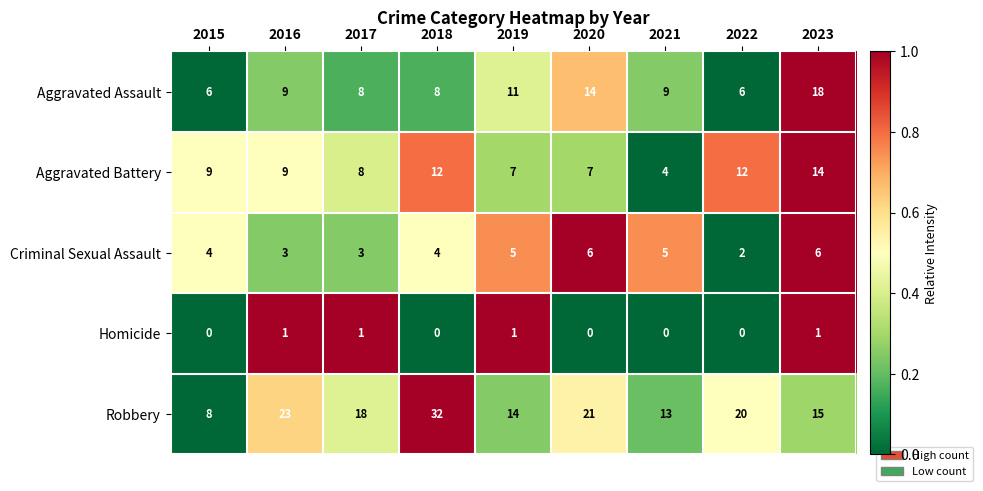

Rank the series by their maximum value, from highest to lowest.

Robbery, Aggravated Assault, Aggravated Battery, Criminal Sexual Assault, Homicide